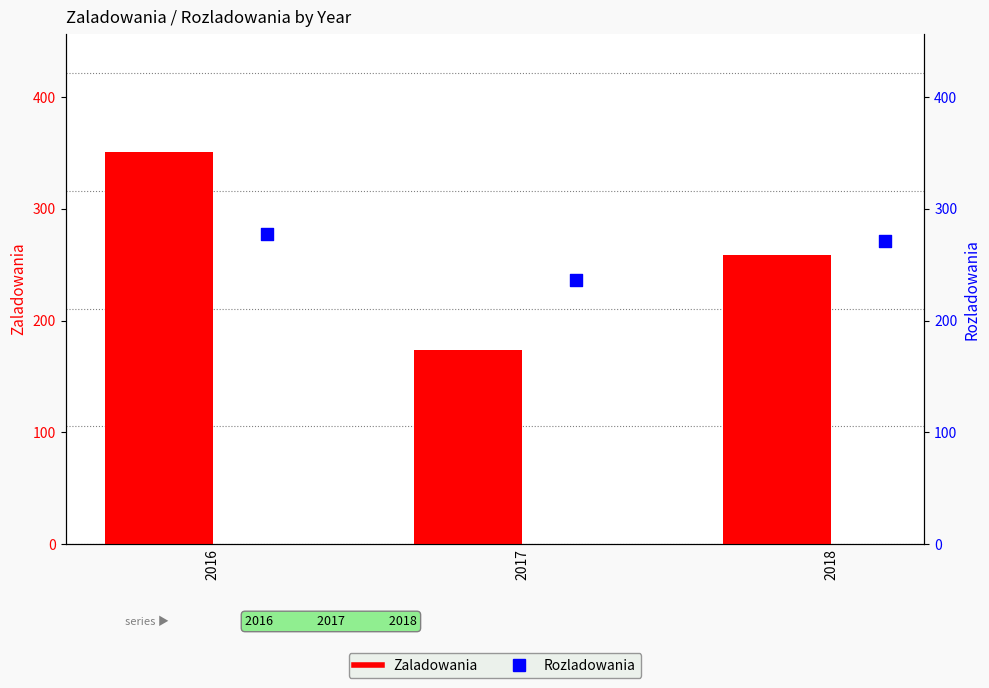

At how many categories does at least one series exceed 311?

1